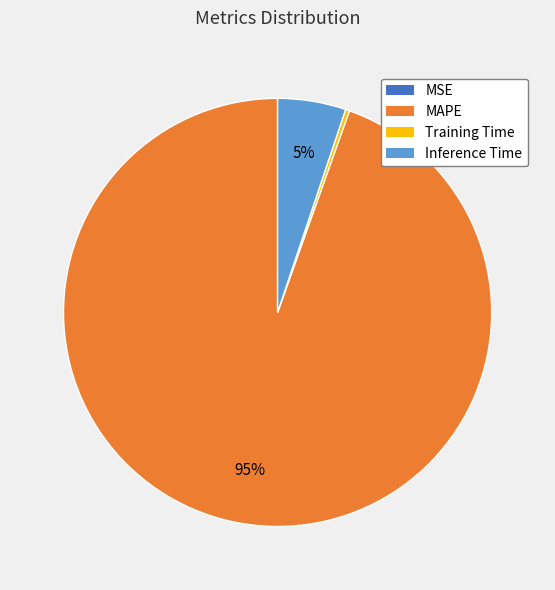

Is there a majority slice in this chart?

Yes